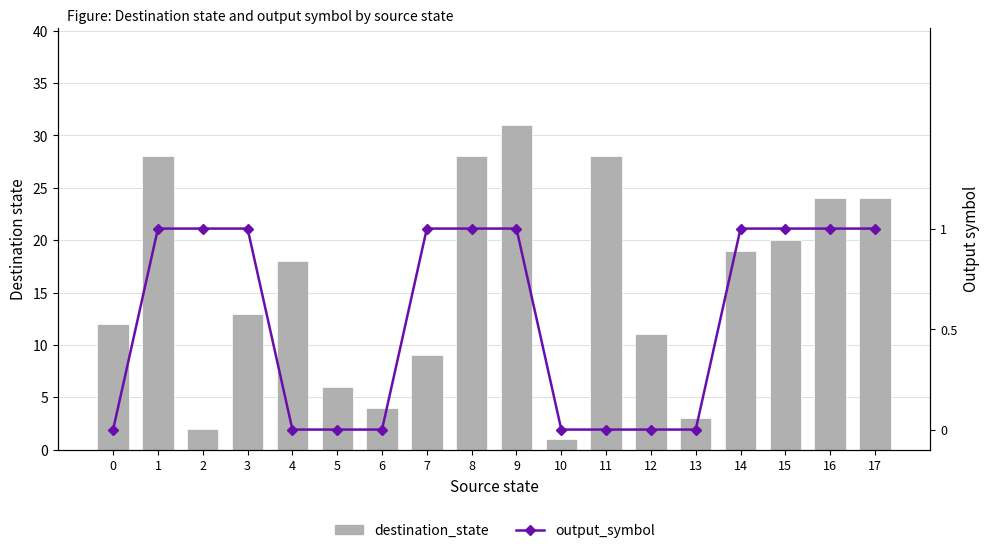

What is the total value across all series at 10?

1